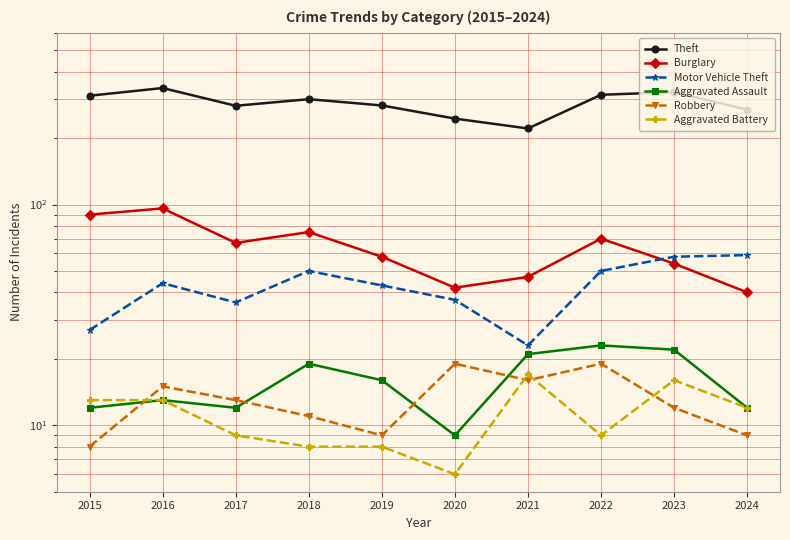

What is the difference between the highest and lowest values at 2023?

311